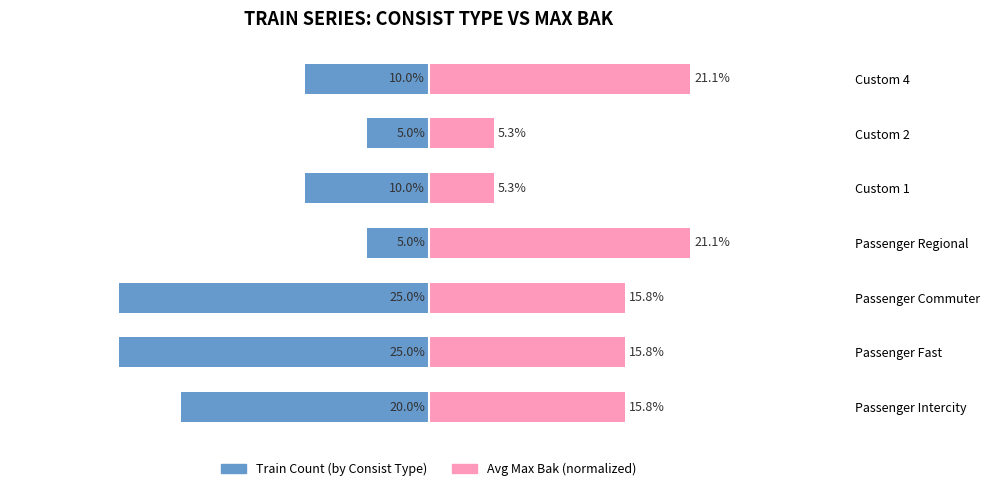

What is the value of the Train Count (by Consist Type) bar at the 2nd from the left?

-25.0